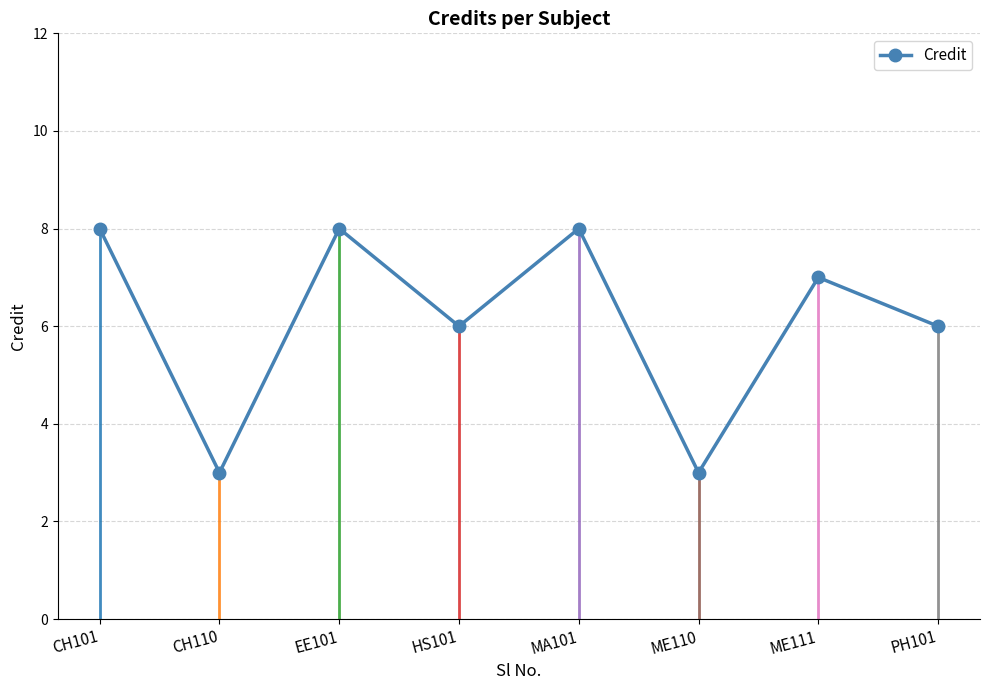

What is the label of the 6th point from the left?

ME110